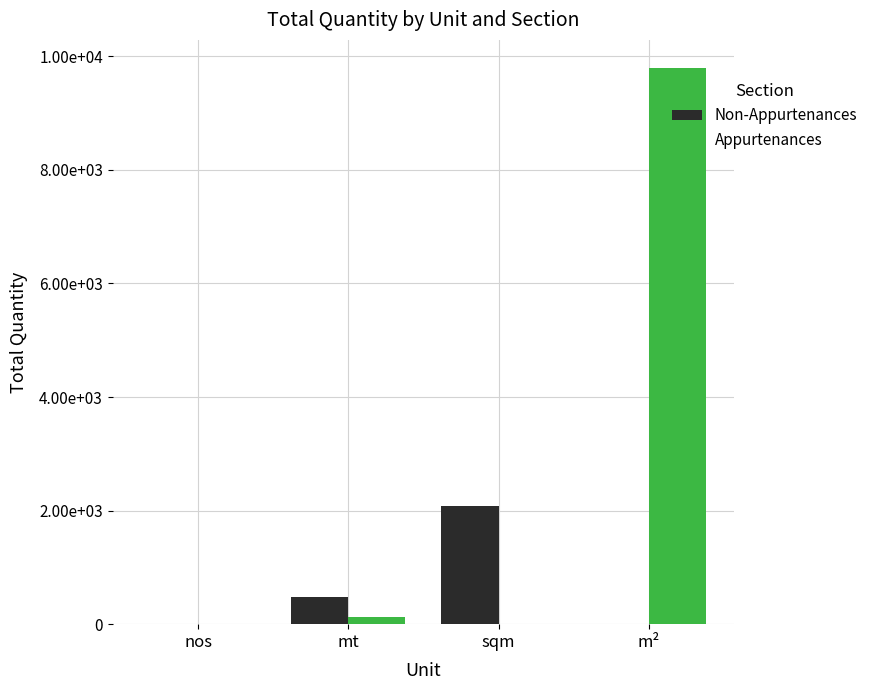

At how many categories does at least one series exceed 2907?

1